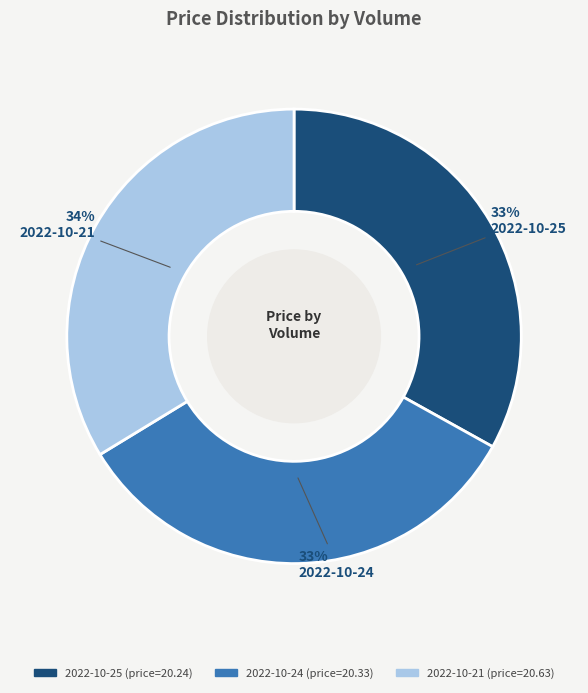

Count the number of slices in the pie.

3